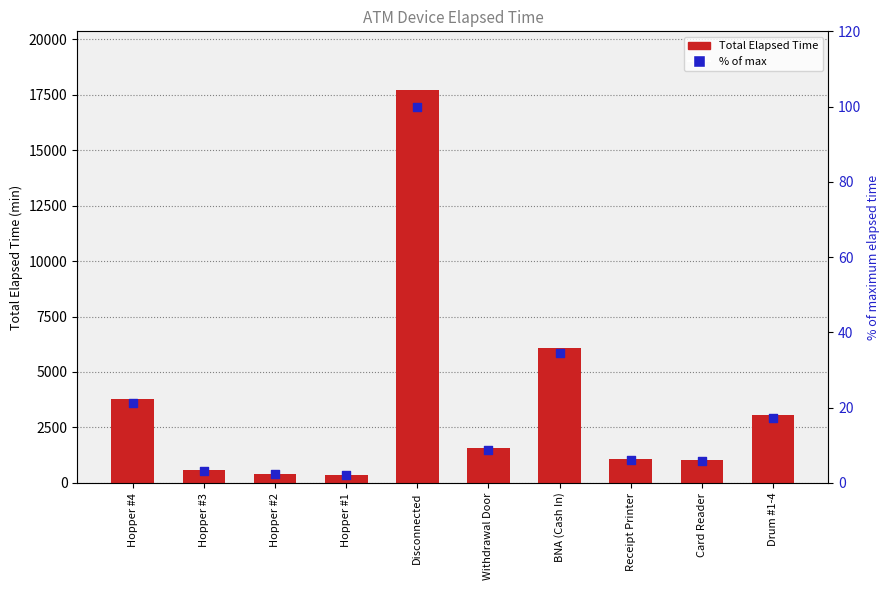

Which series contains the lowest Y value?

% of max